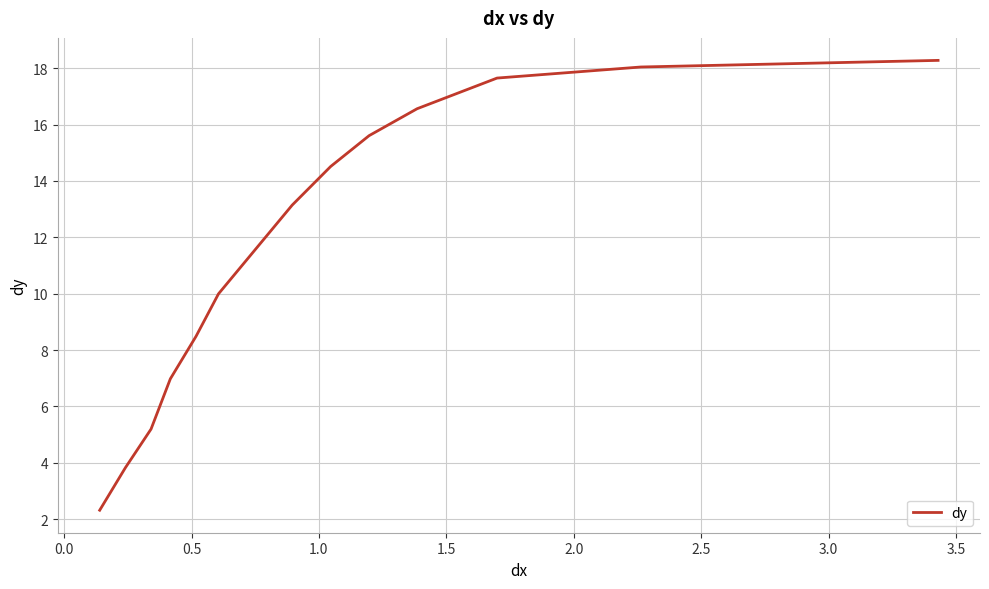

What is the maximum value shown in the chart?

18.3